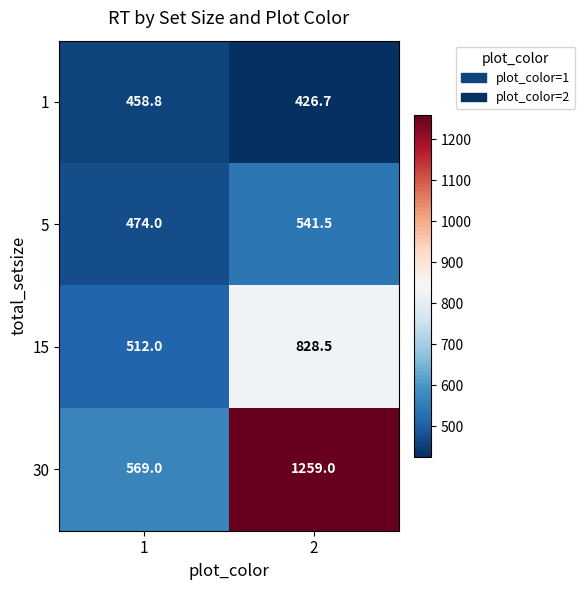

Between 1 and 2, which series saw the biggest shift?

30